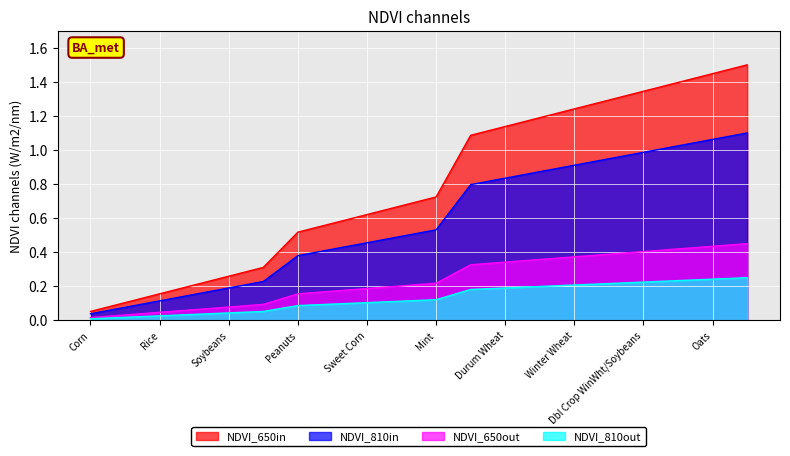

Is it true that lu_code_2 equals 1.0 at Sweet Corn?

False